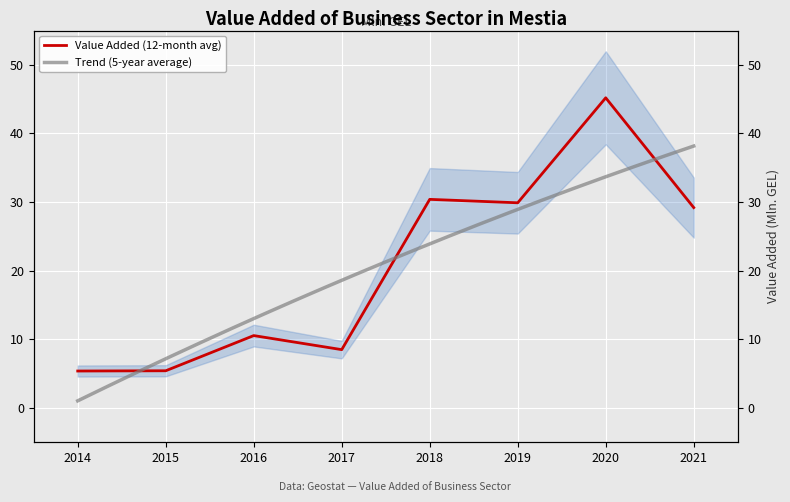

What is the change in value from 2016 to 2020?

+34.7